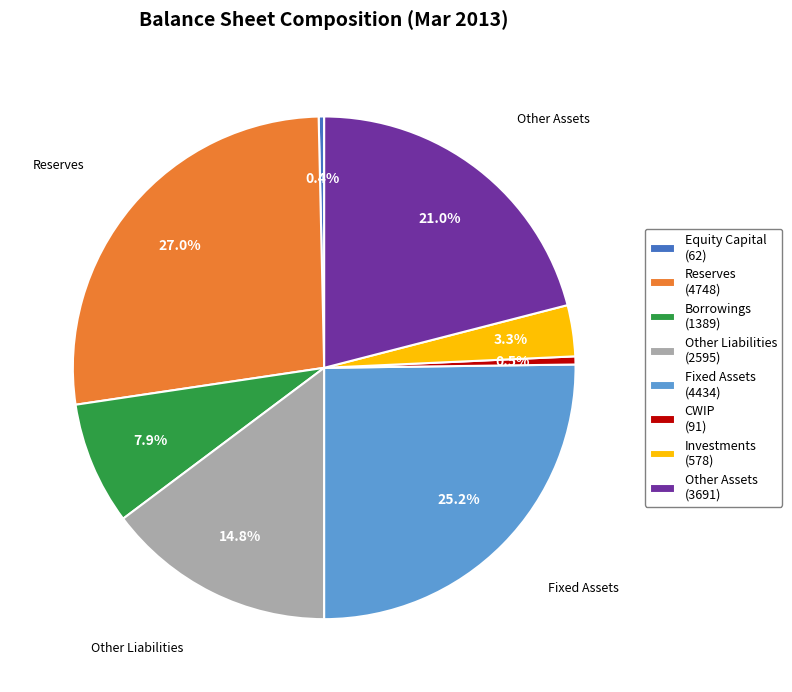

Does any single category account for the majority?

No